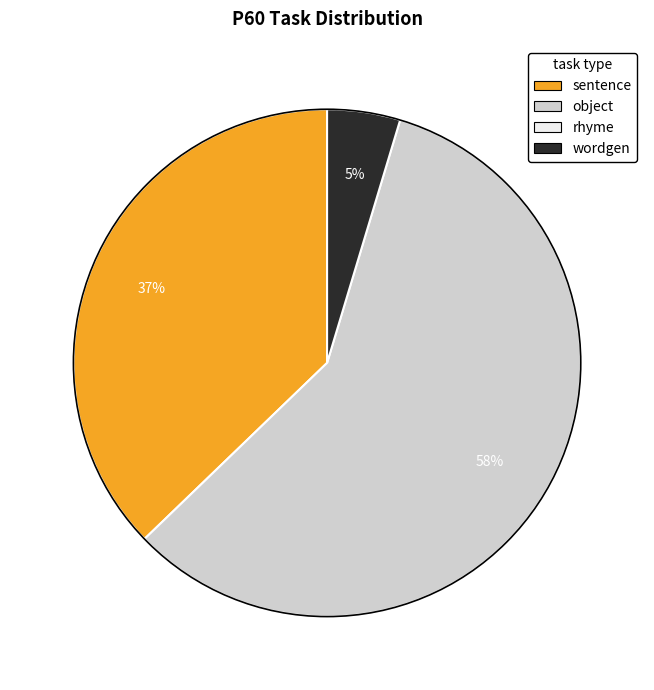

To the nearest percent, what is the average slice percentage?

33%